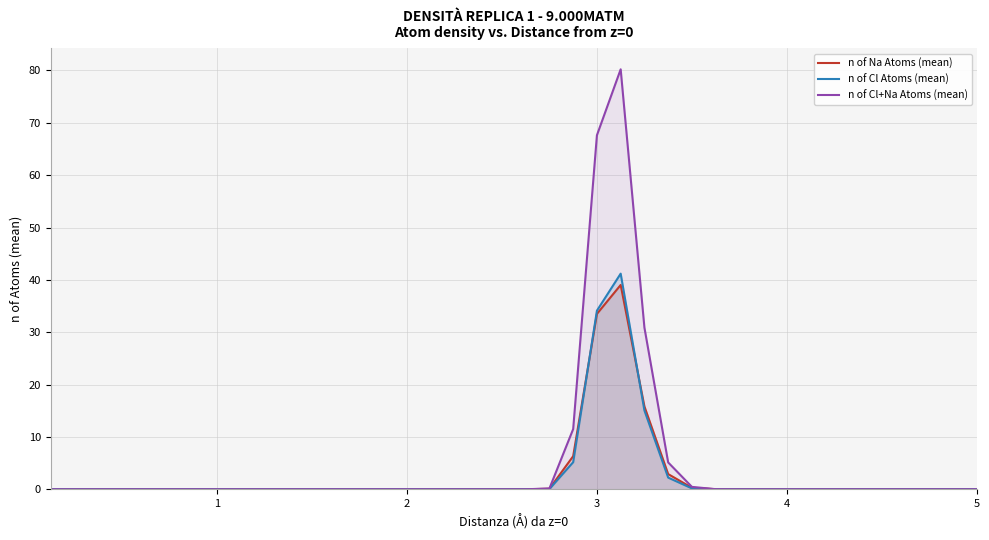

What is the highest value of the n of Na Atoms (mean) series?

39.0